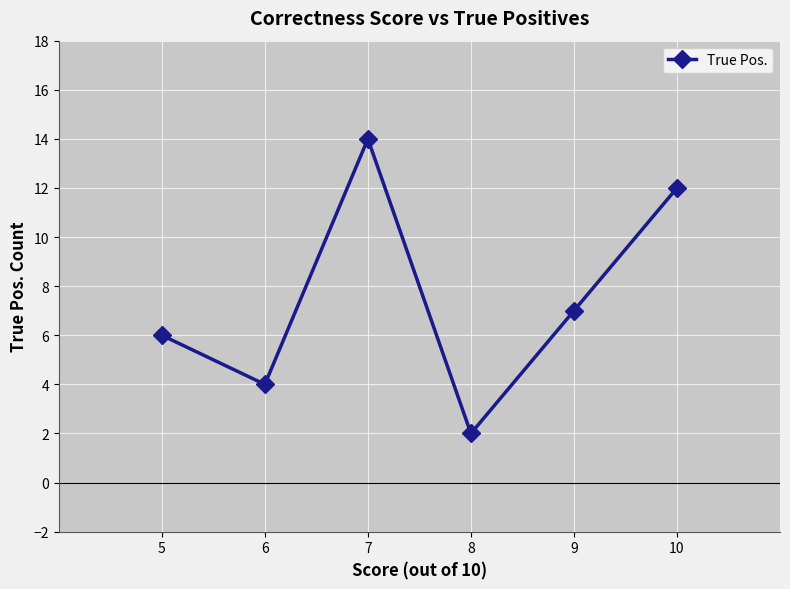

Rank the categories by value from lowest to highest.

8, 6, 5, 9, 10, 7